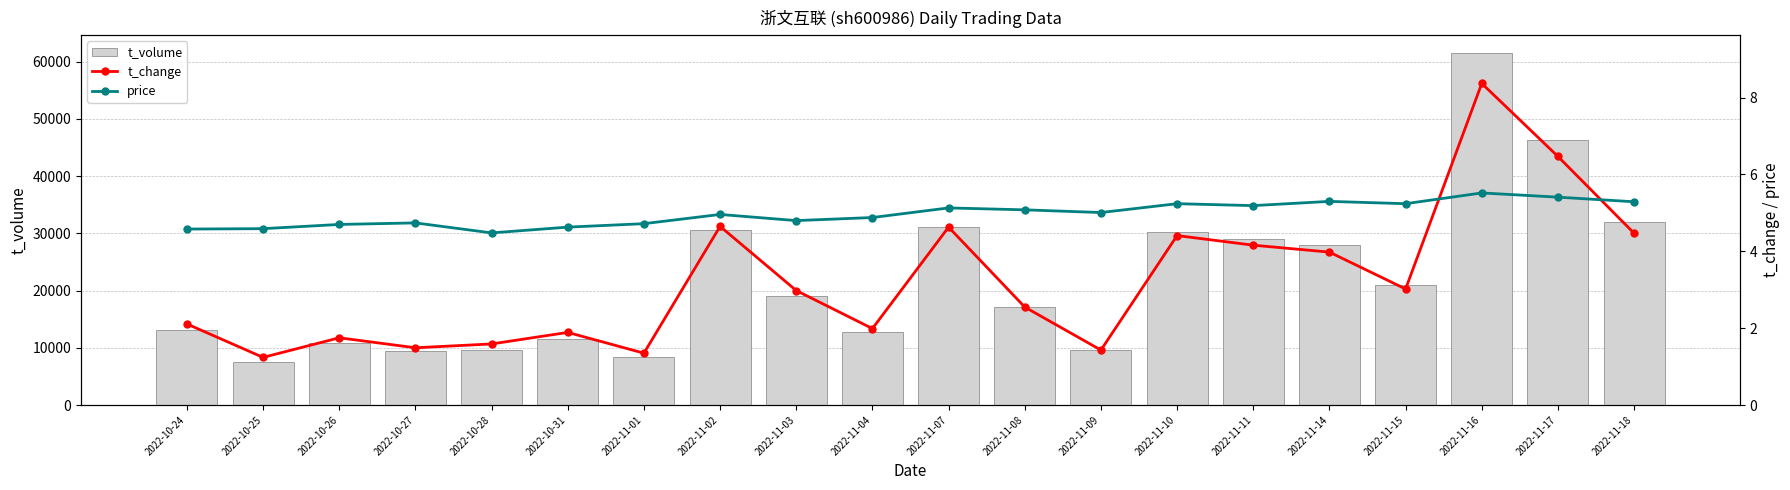

How many categories are shown in the chart?

20